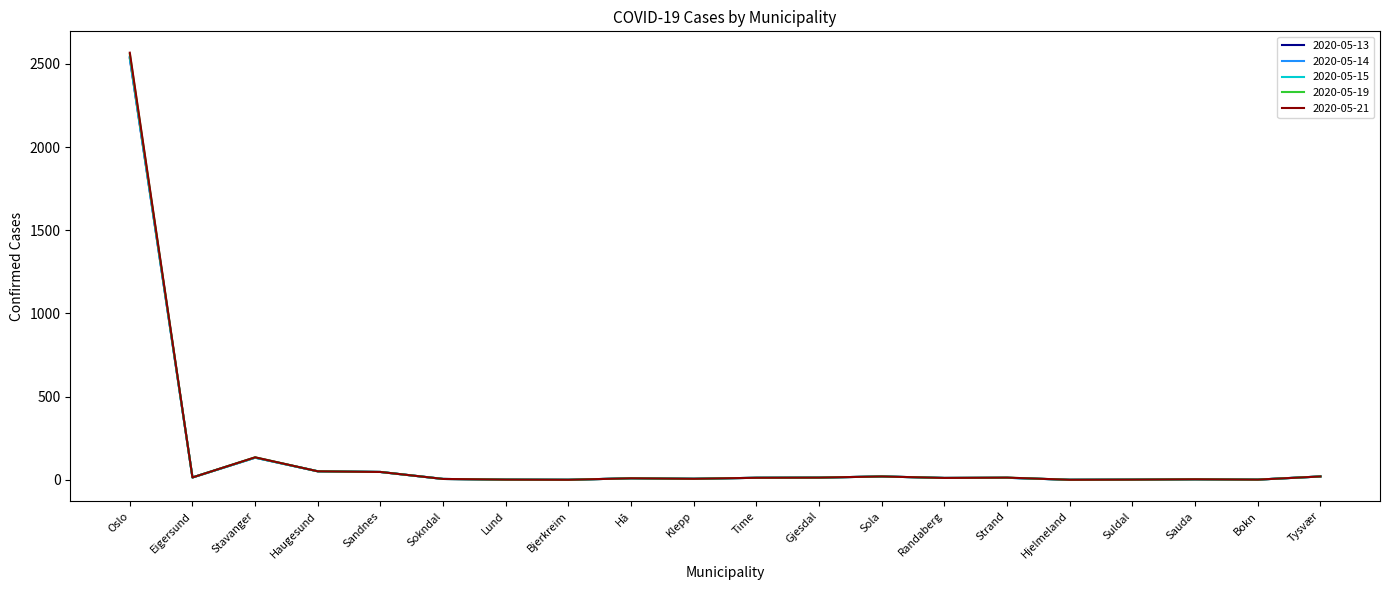

What is the sum of all 2020-05-19 values?

2922